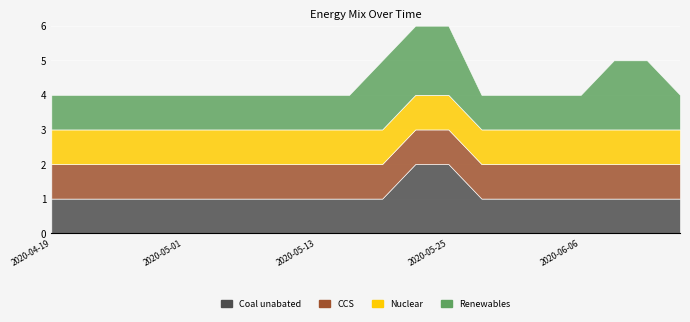

What is the lowest value of the CCS series?

1